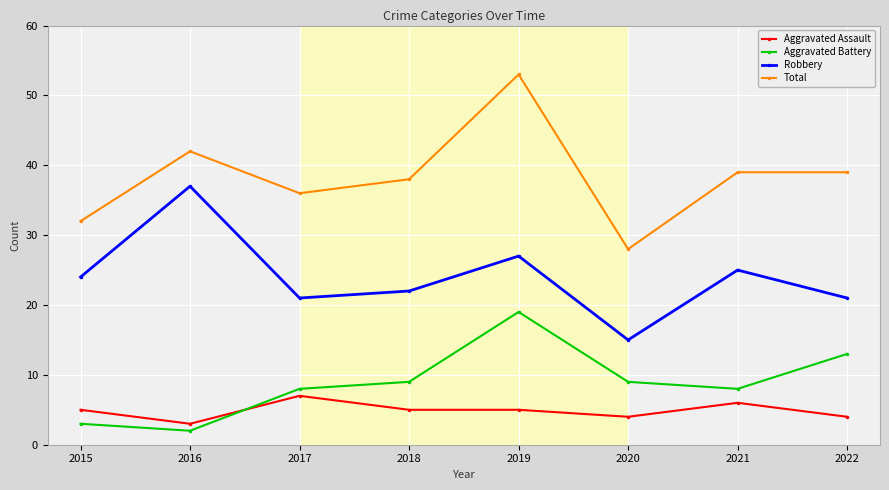

Which series has the largest range (max minus min)?

Total